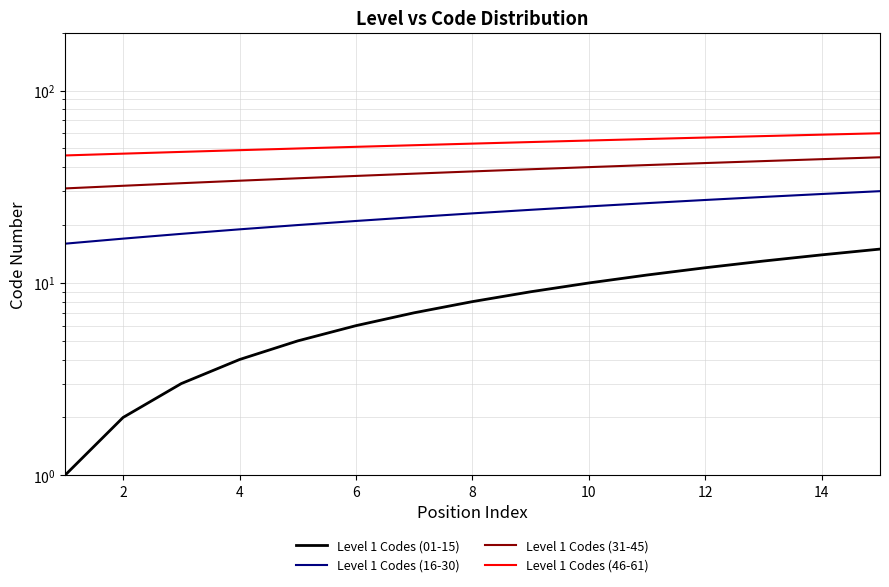

What are all the series names shown in the legend?

Level 1 Codes (01-15), Level 1 Codes (16-30), Level 1 Codes (31-45), Level 1 Codes (46-61)